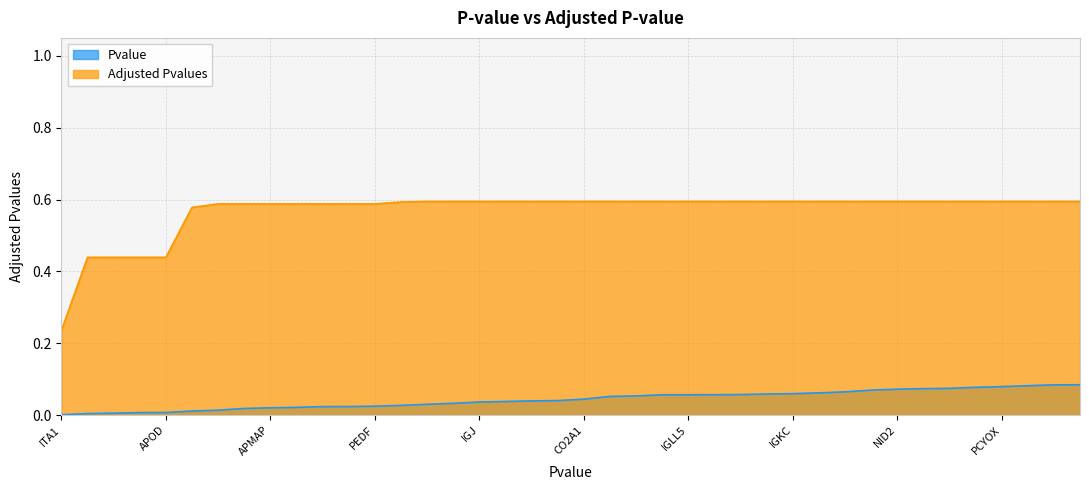

What is the sum of the pvalues values at 18 and 14?

0.1